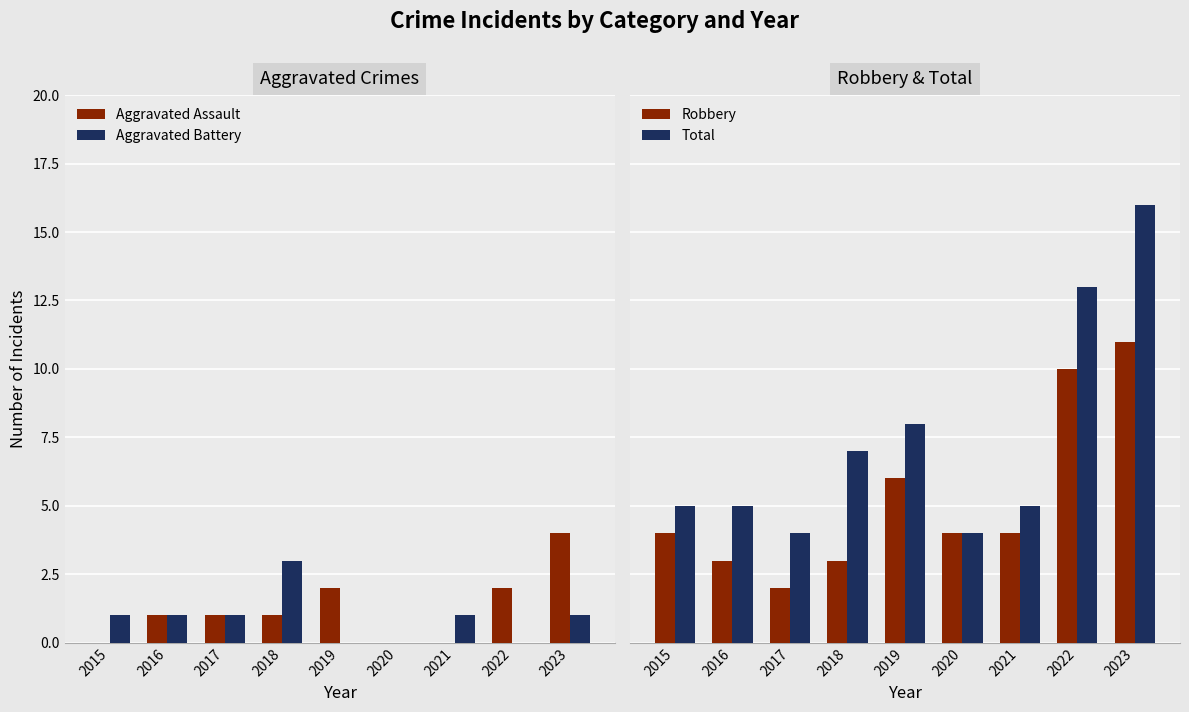

What is the difference between the maximum and second lowest values in the Robbery series?

8